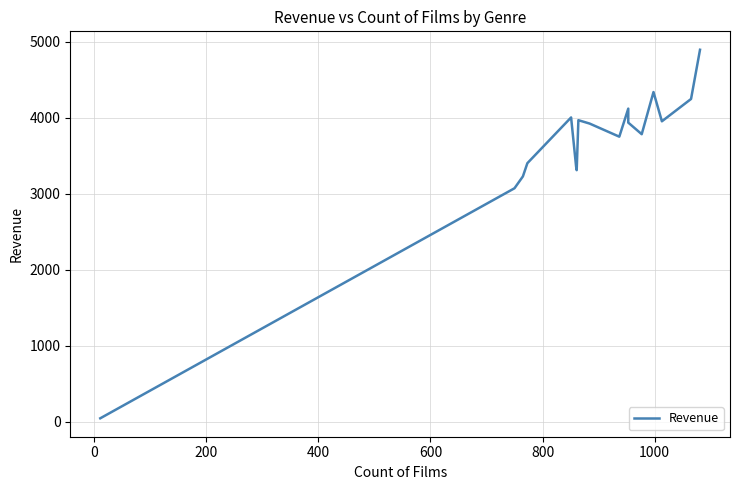

What is the difference between the maximum and minimum values?

4844.3